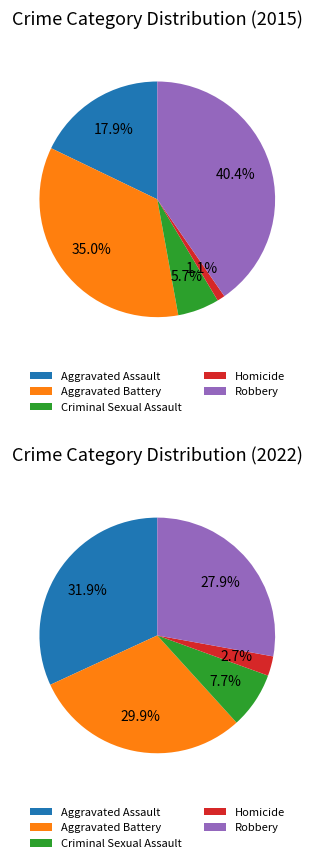

What percentage is the Aggravated Battery slice, to the nearest percent?

35%